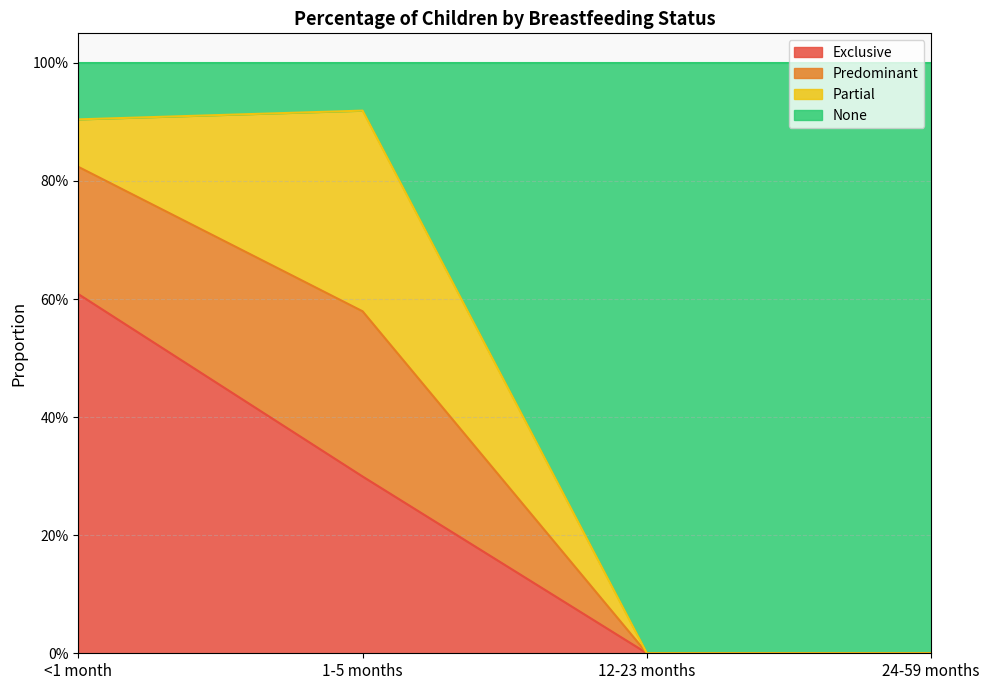

Which label corresponds to the smallest value in the chart?

12-23 months